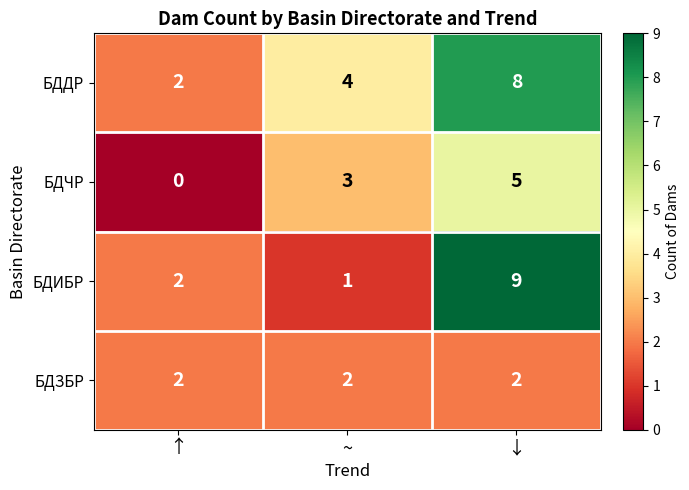

What is the highest value of the БДЧР series?

5